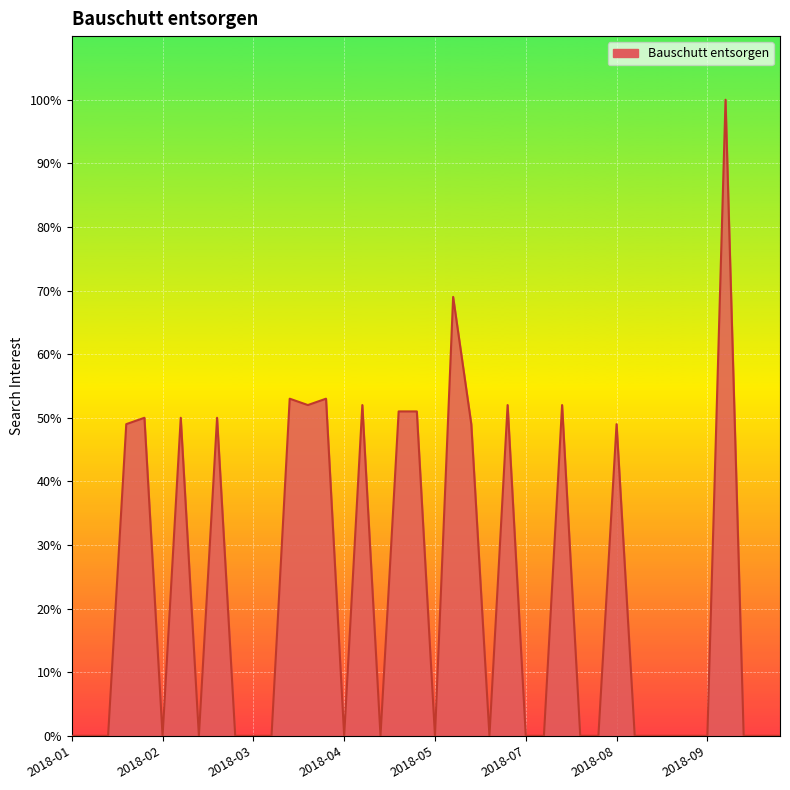

What is the difference between the maximum and minimum values?

100